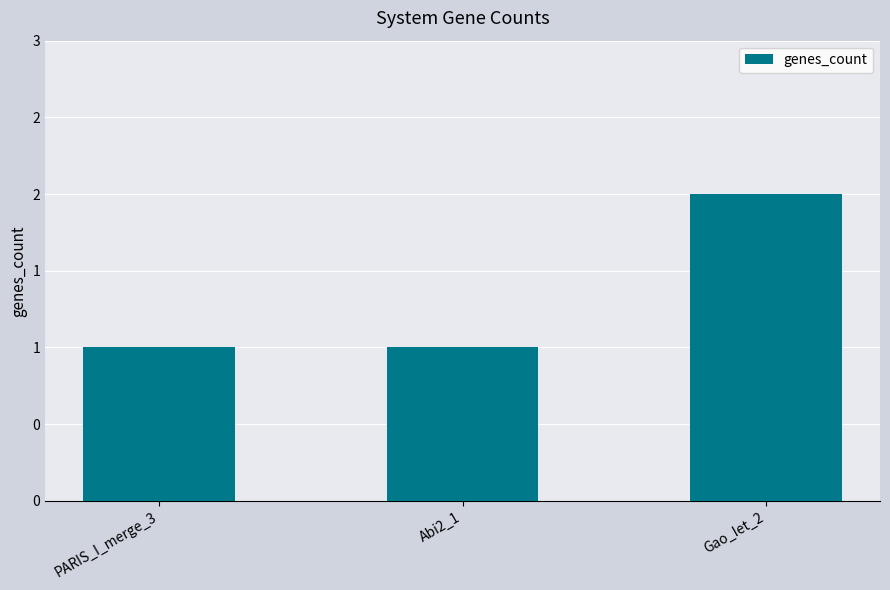

Which has a higher value, PARIS_I_merge_3 or Abi2_1?

PARIS_I_merge_3